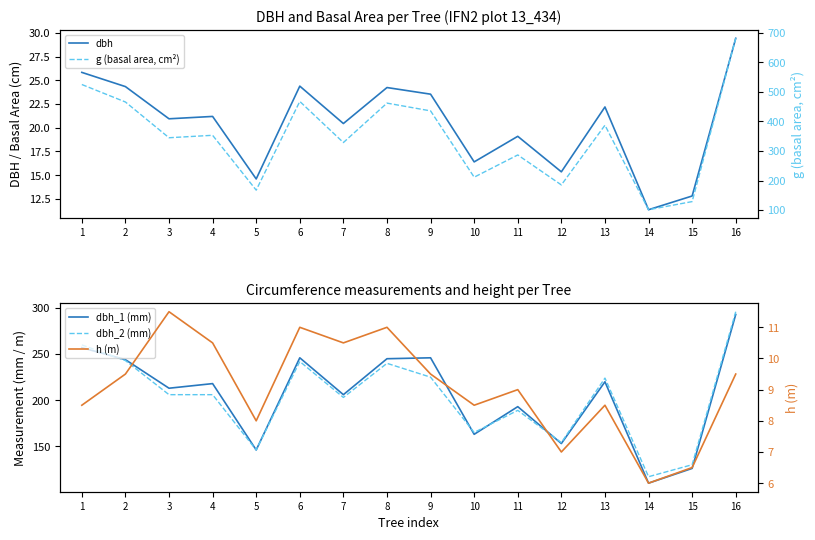

The dbh_2 (mm) series shows 189.0 at 11. True or false?

True